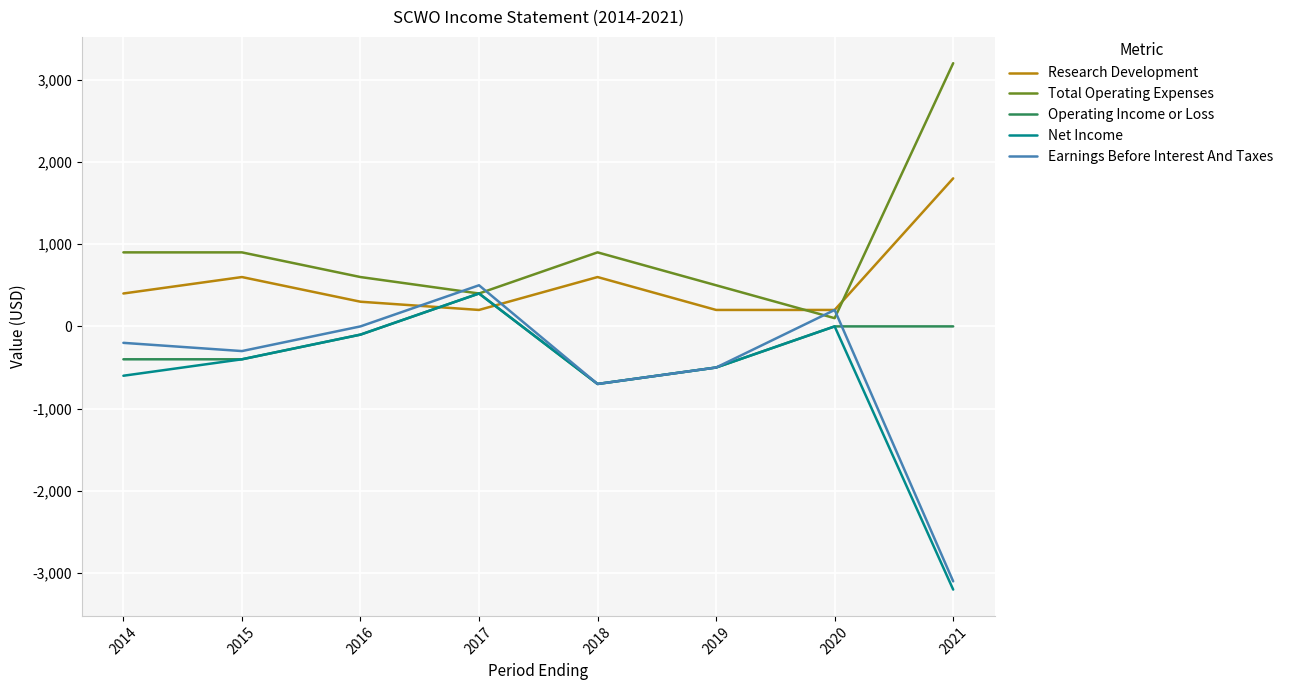

Reading right to left, what are all the values shown in this chart?

Research Development: 1800	200	200	600	200	300	600	400
Total Operating Expenses: 3200	100	500	900	400	600	900	900
Operating Income or Loss: 0	0	-500	-700	400	-100	-400	-400
Net Income: -3200	0	-500	-700	400	-100	-400	-600
Earnings Before Interest And Taxes: -3100	200	-500	-700	500	0	-300	-200